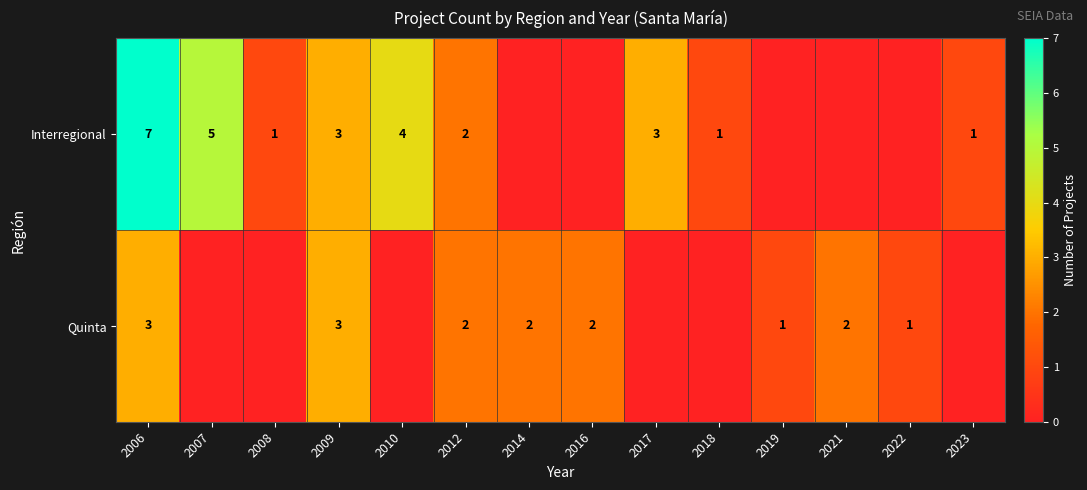

What is the total value across all series at 2009?

6